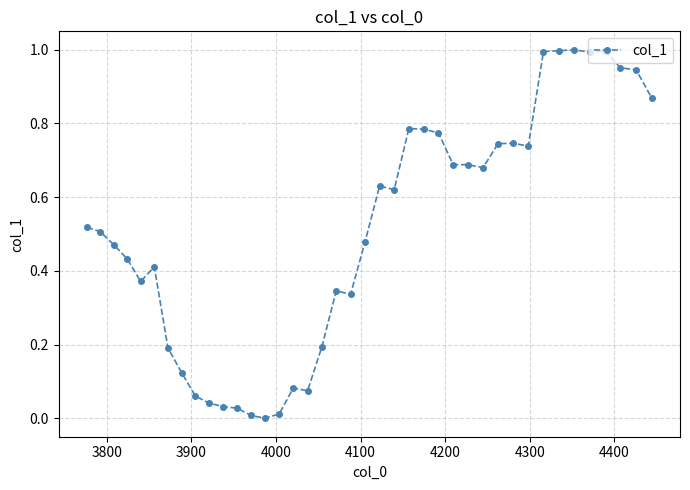

Is this an area chart (filled region under the line)?

No